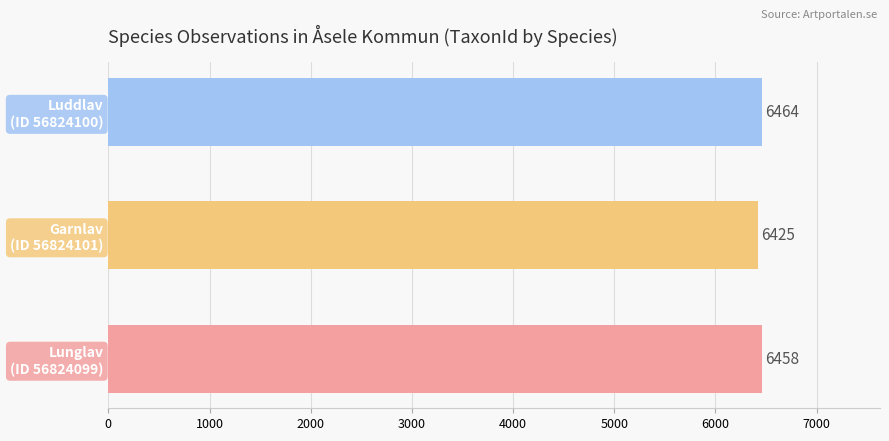

Reading top to bottom, what are all the values shown in this chart?

6464	6425	6458